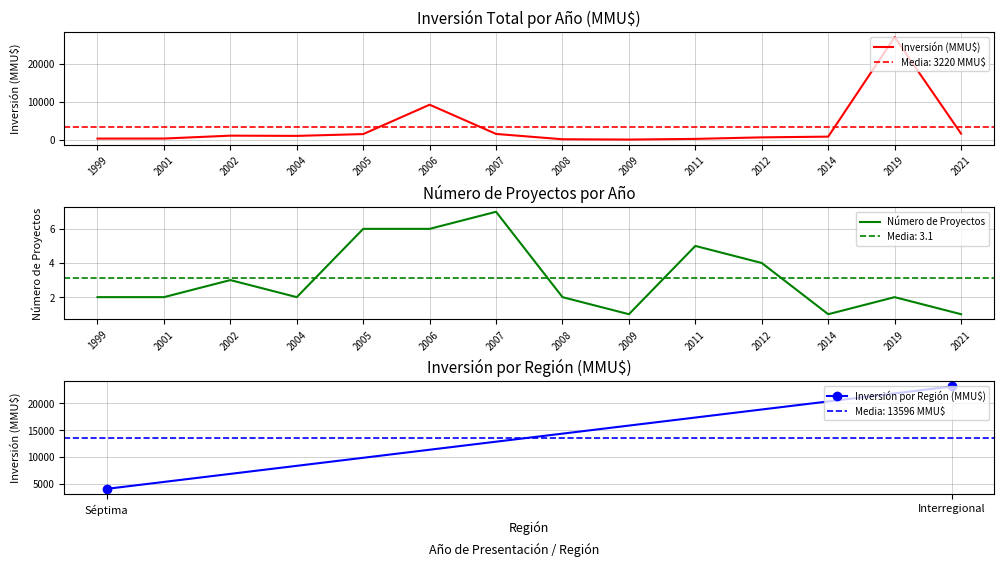

True or false: Inversión (MMU$) has a value of 991 at 2004.

True